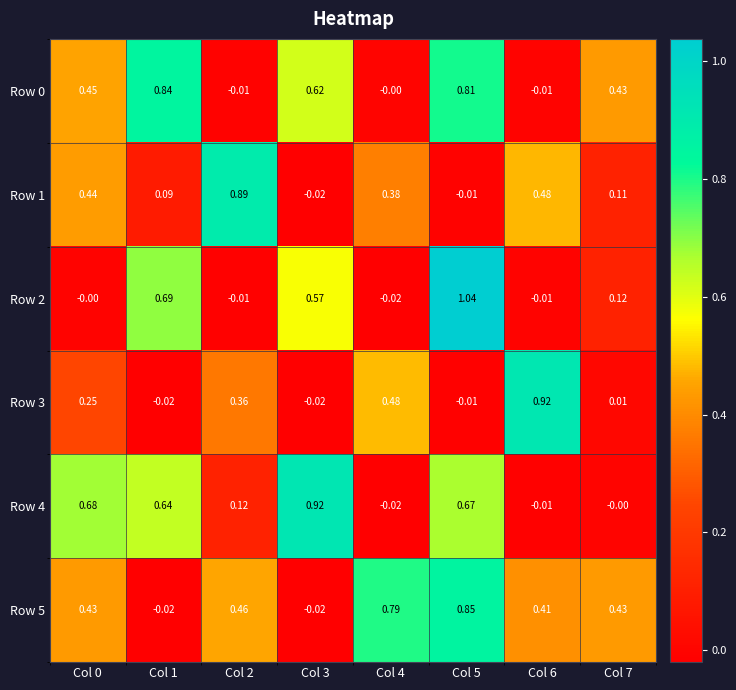

Count the number of categories in the chart.

8